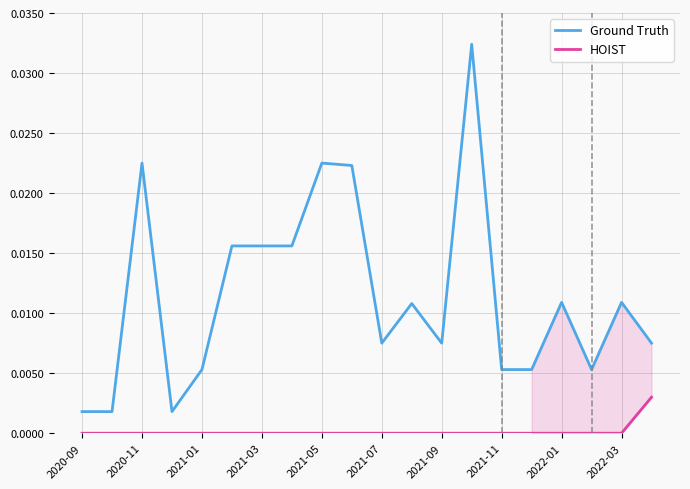

Does the chart display data point markers on the line(s)?

No